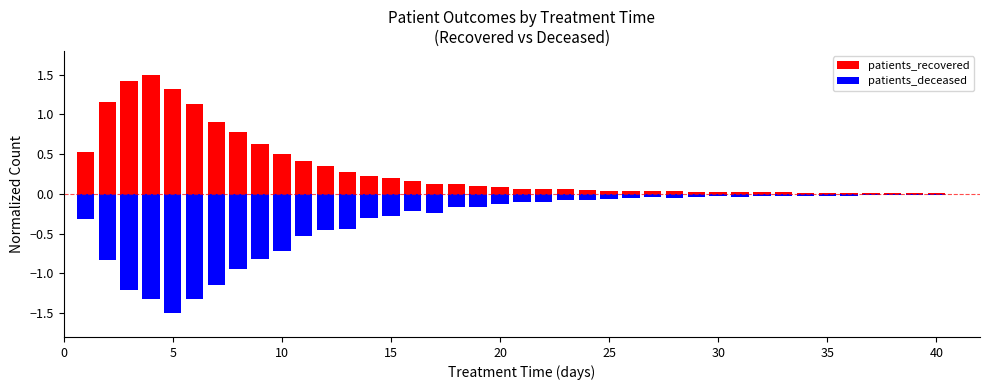

Are the bars horizontal?

No